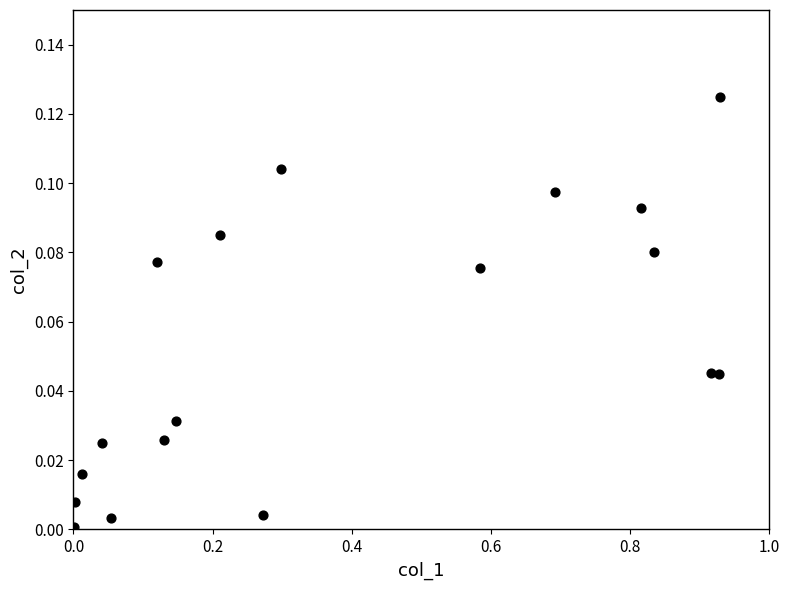

What is the range of X values (max minus min)?

0.9